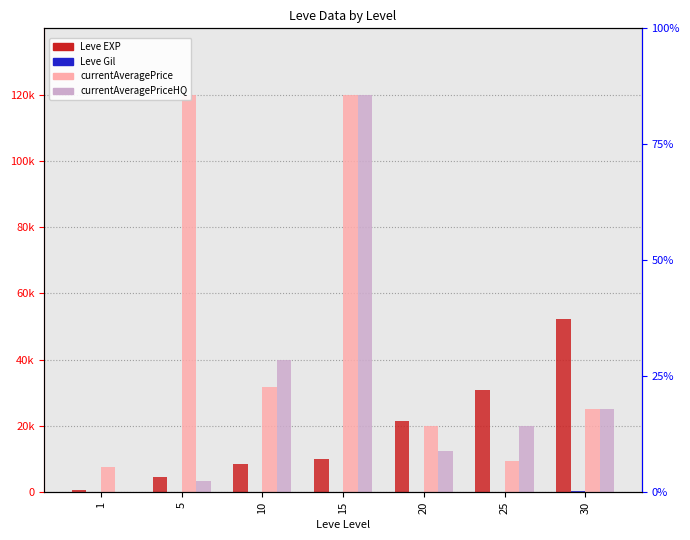

Which has a higher value, 10 or 25?

25